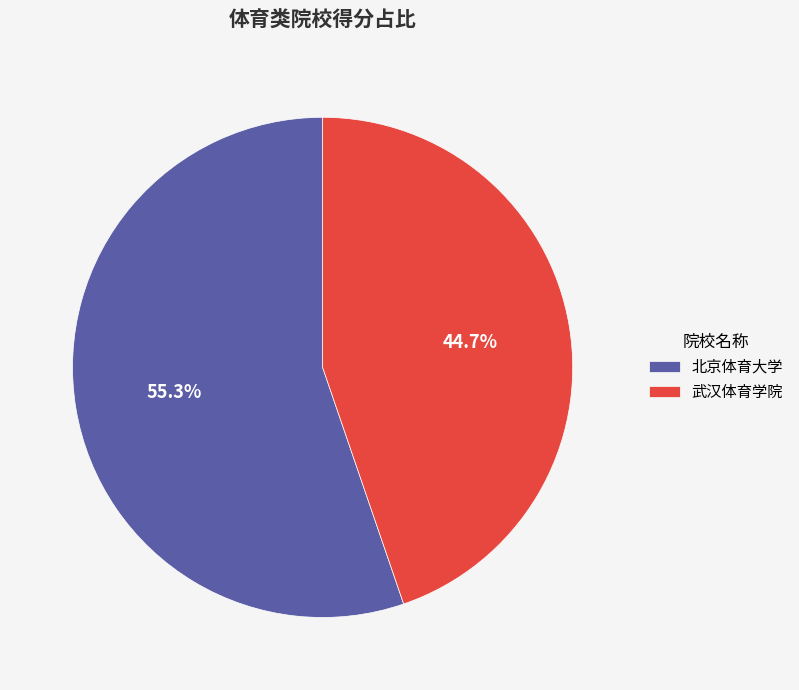

Between 武汉体育学院 and 北京体育大学, which is larger?

北京体育大学